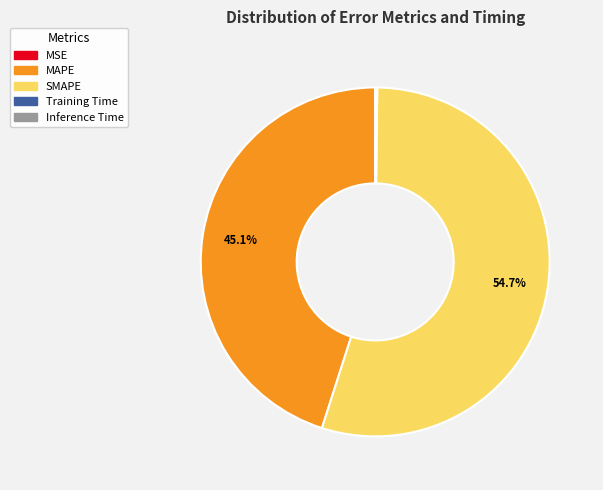

Does SMAPE represent more than half of the total?

Yes